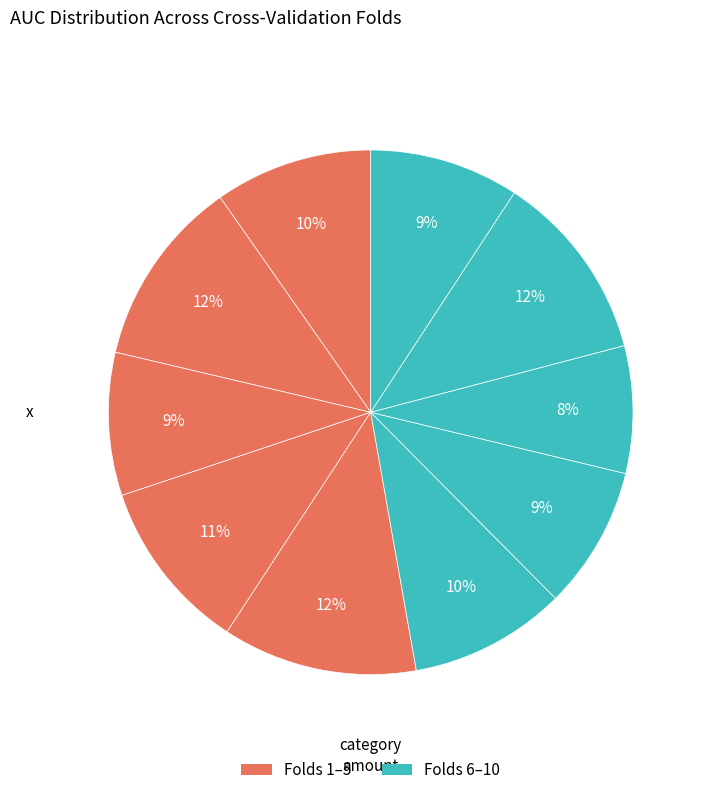

To the nearest percent, what is the average slice percentage?

10%